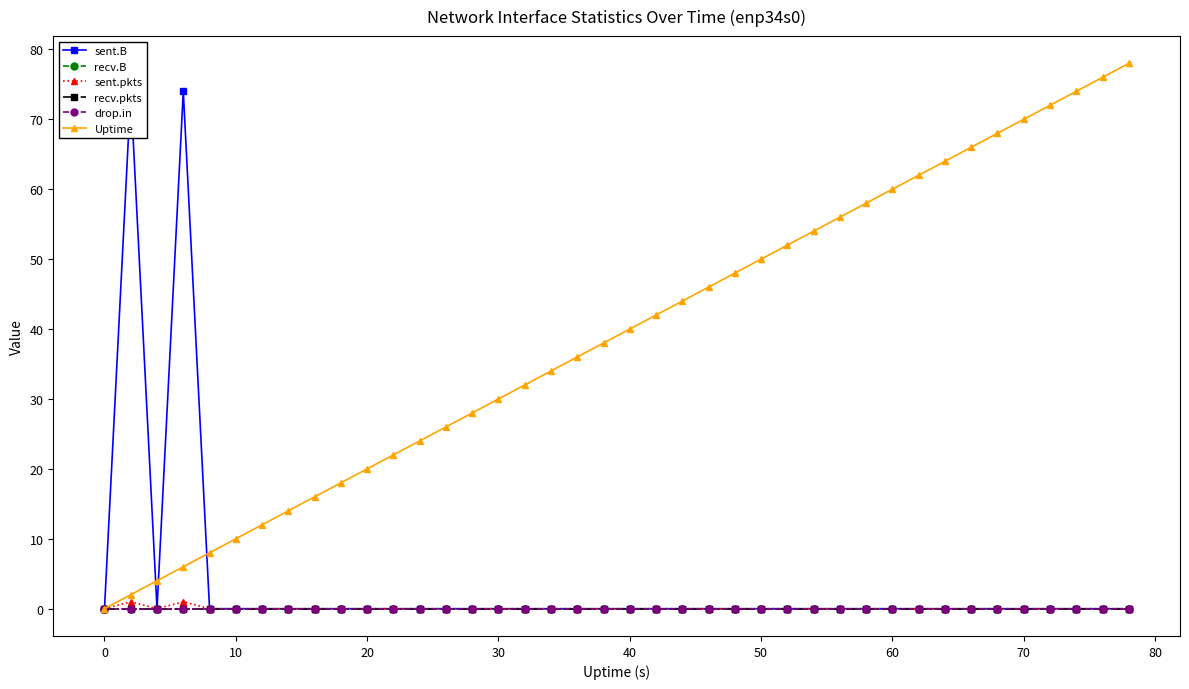

True or false: sent.pkts and recv.B intersect in this chart.

False